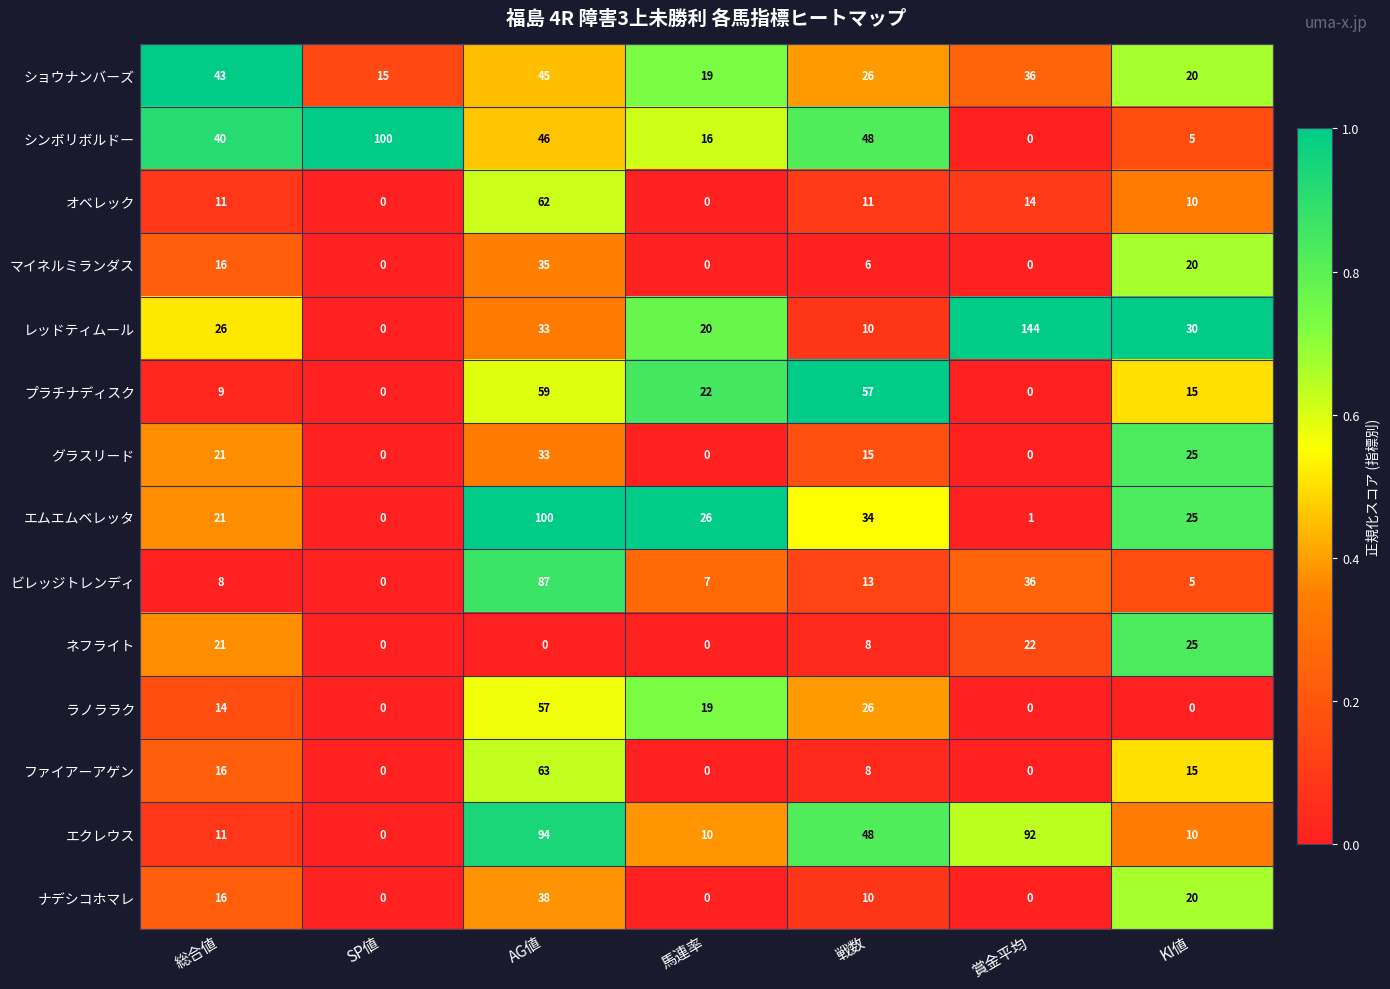

Which series has the widest spread of values?

レッドティムール